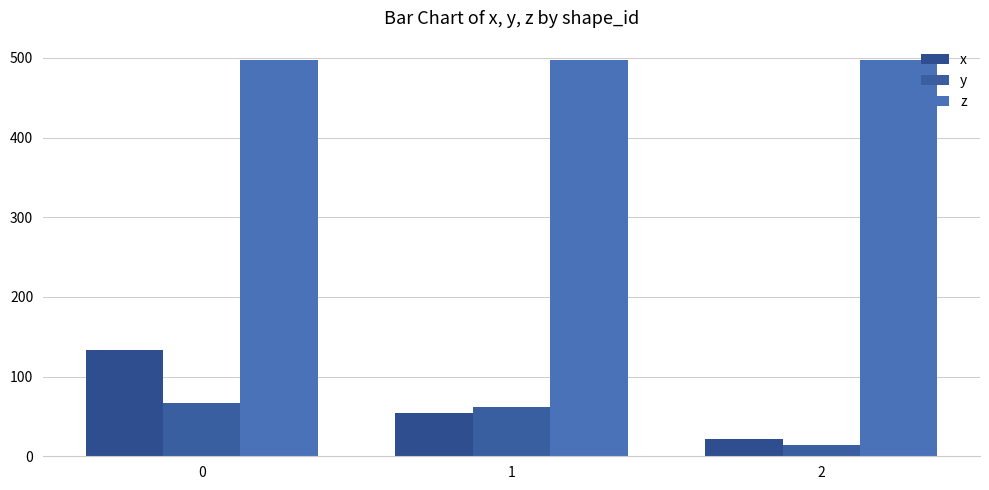

What are all the series names shown in the legend?

x, y, z